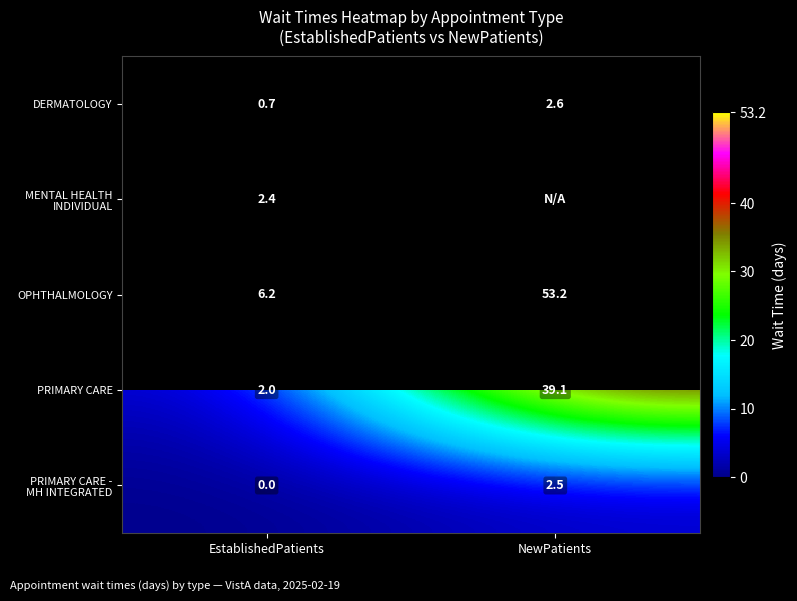

What is the spread (max minus min) of values at EstablishedPatients?

6.2